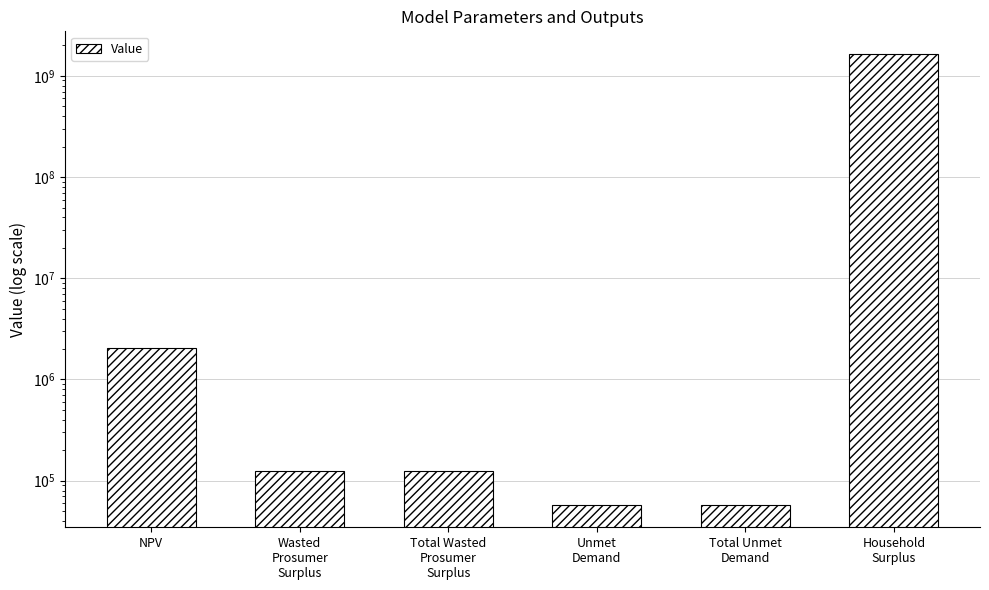

What is the difference between the values at Total Unmet
Demand and NPV?

2006914.6